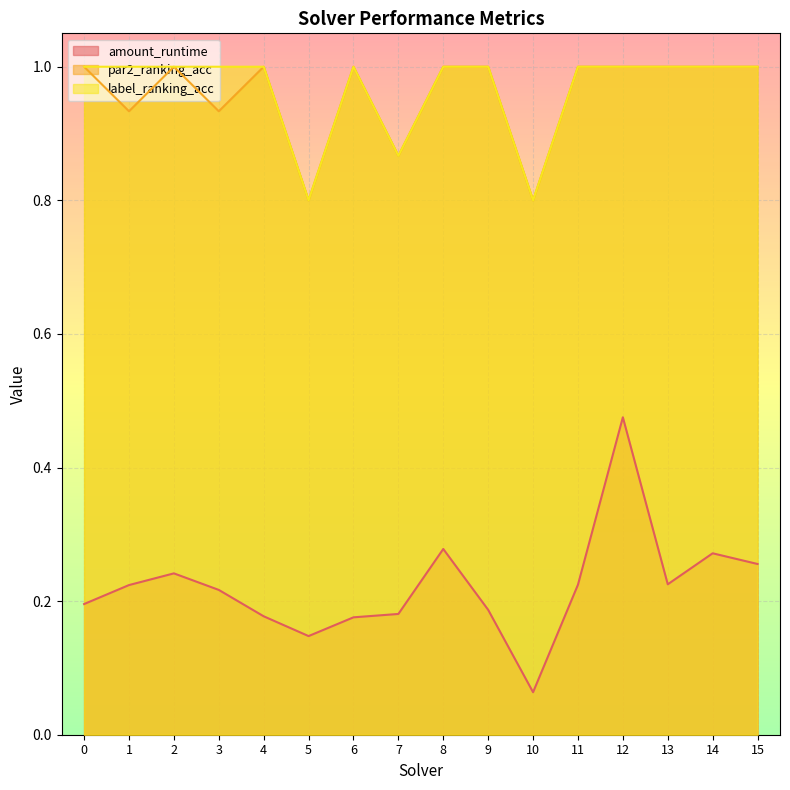

How many lines are shown in the chart?

3